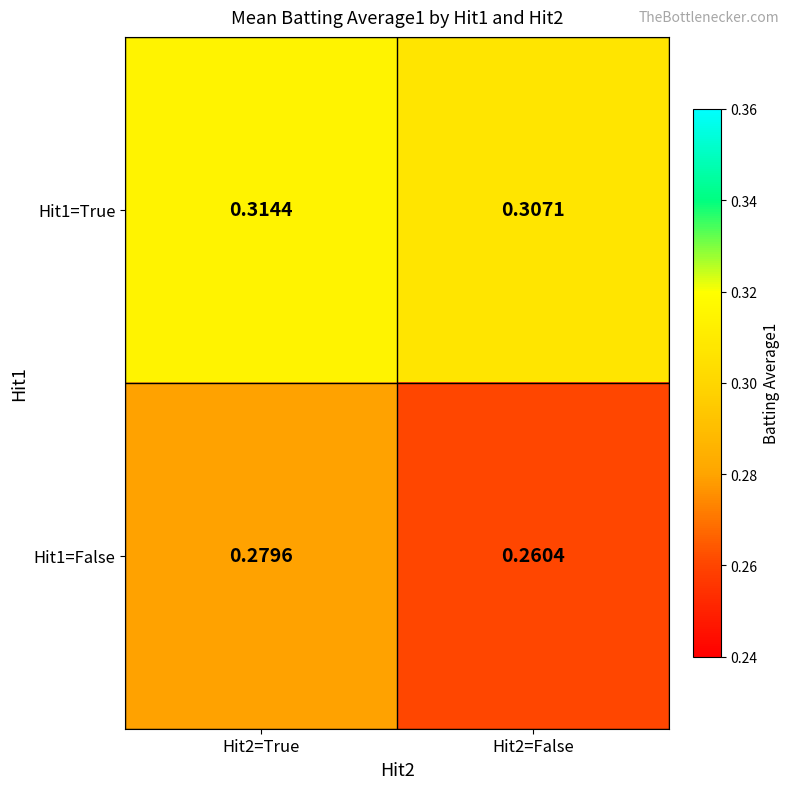

At which category is the sum across all series the highest?

Hit2=True